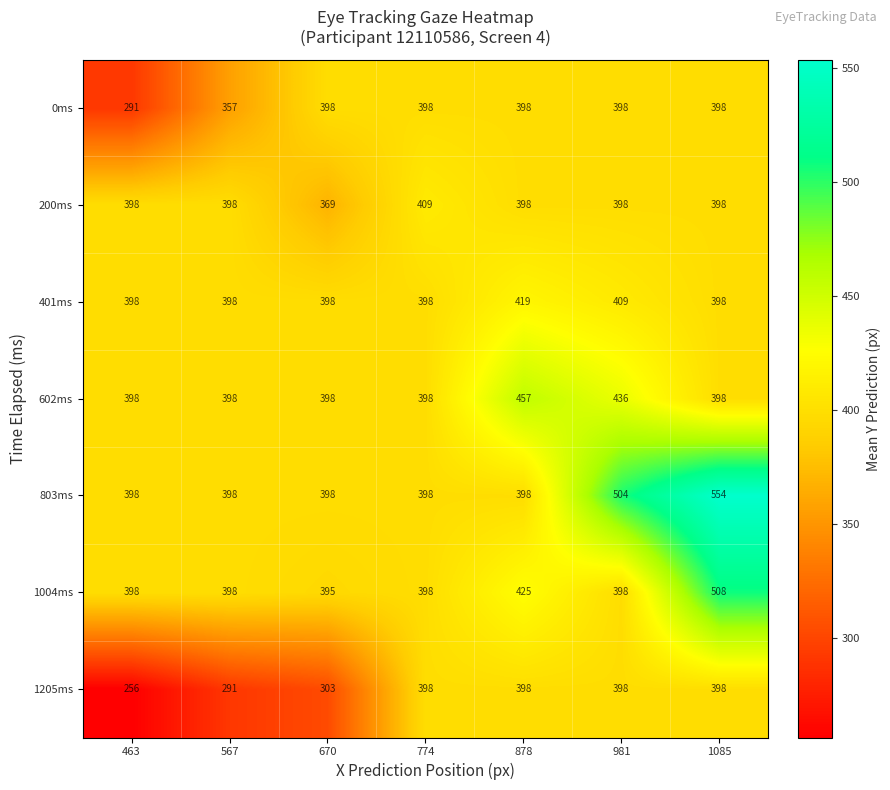

True or false: 602ms has a value of 772 at 981.

False